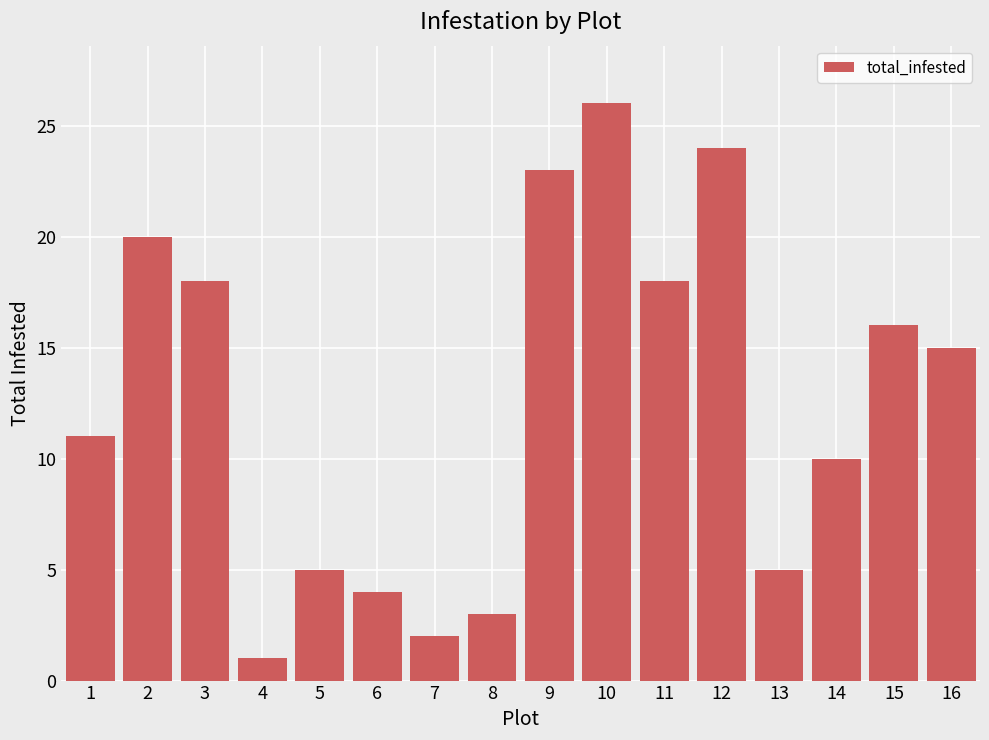

Does the chart contain any negative values?

No